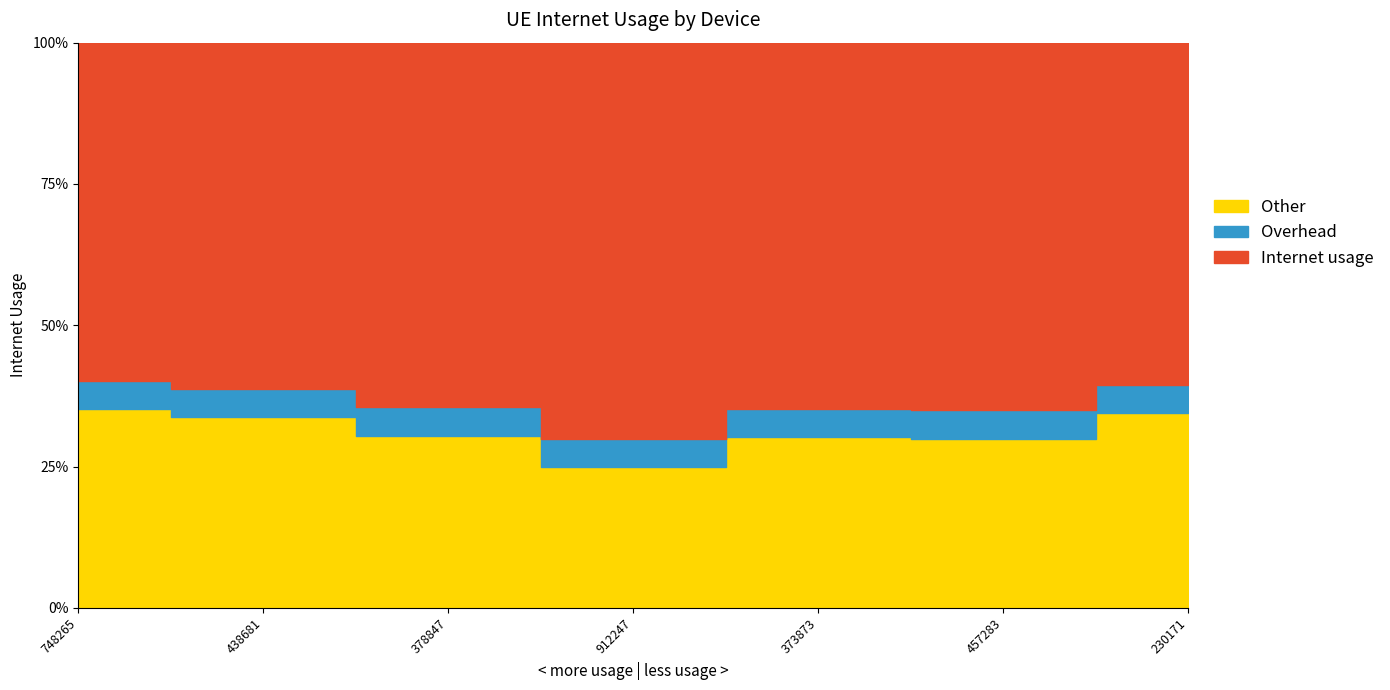

Which has a higher value, 373873 or 748265?

748265